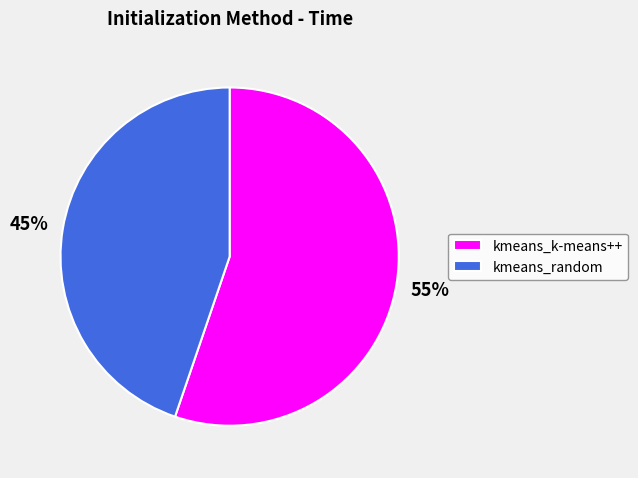

To the nearest percent, what percentage of the pie is kmeans_random?

45%